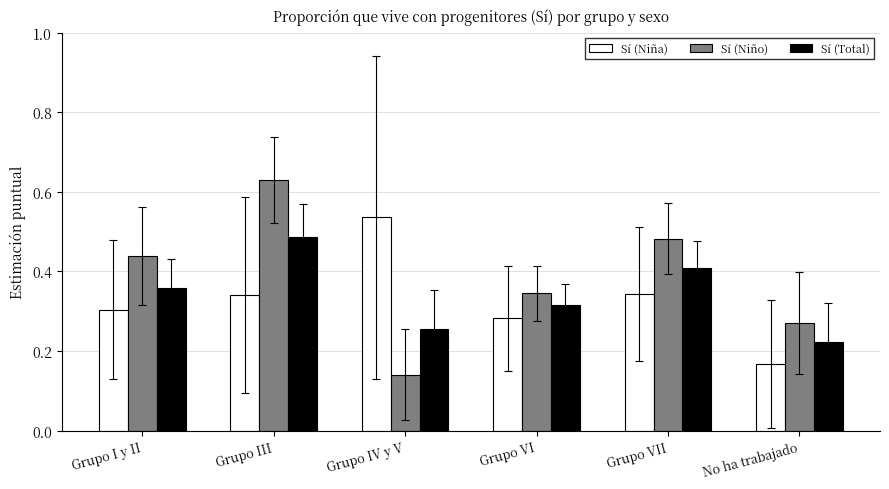

Rank the series by their average value, from lowest to highest.

Sí (Niña), Sí (Total), Sí (Niño)